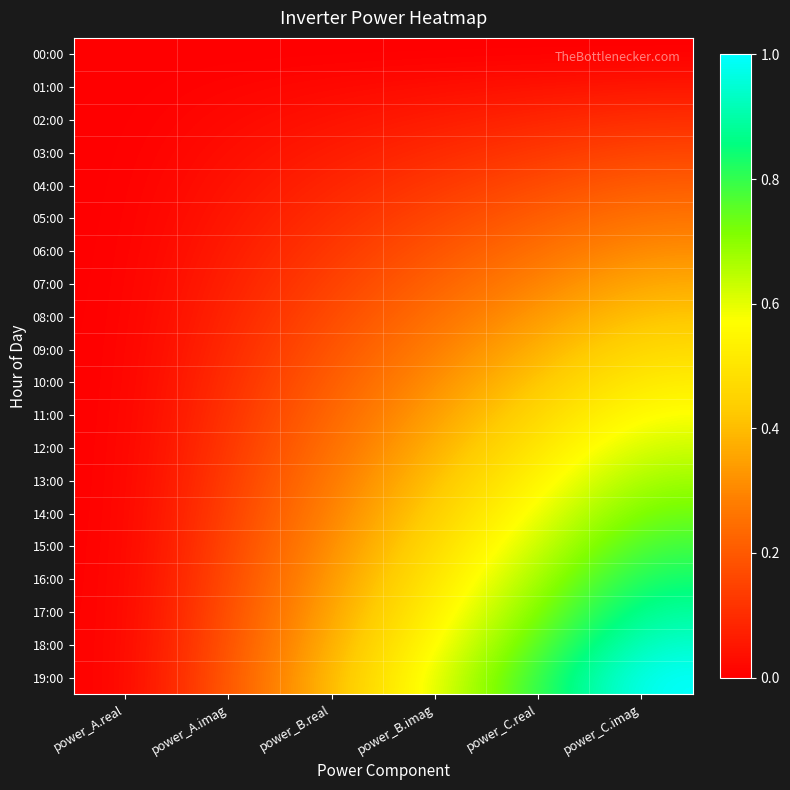

At which category is the sum across all series the highest?

power_C.imag